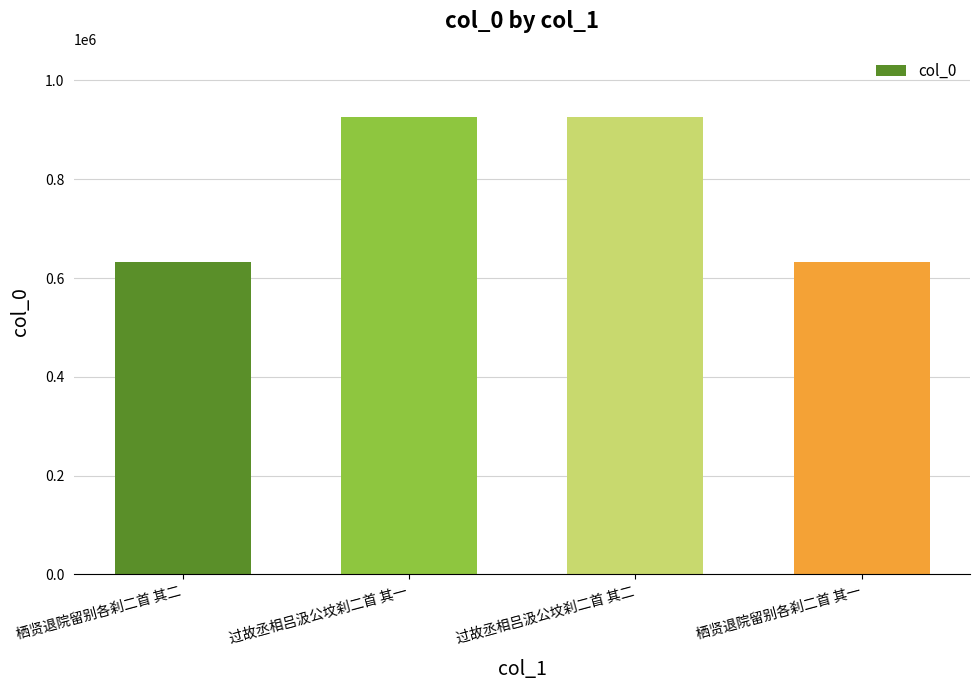

What is the maximum value shown in the chart?

925213